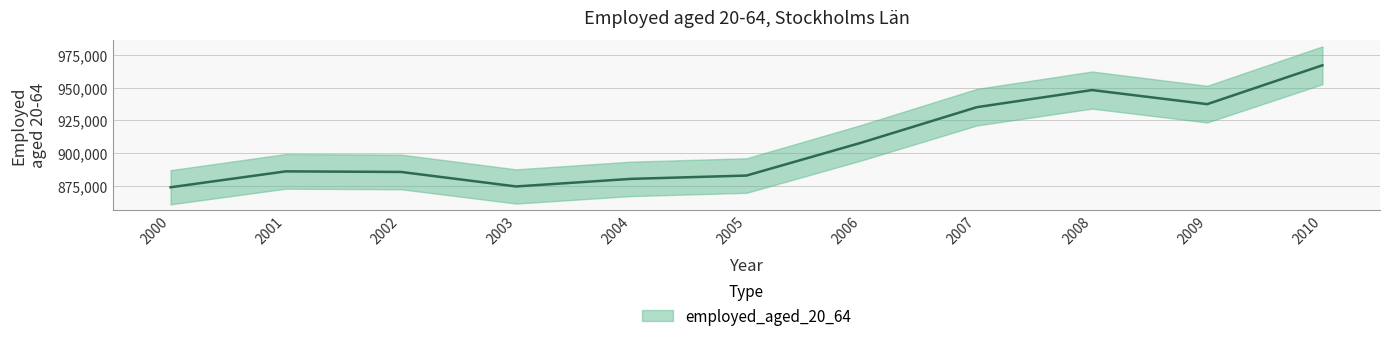

What is the value of the 8th point from the left?

935093